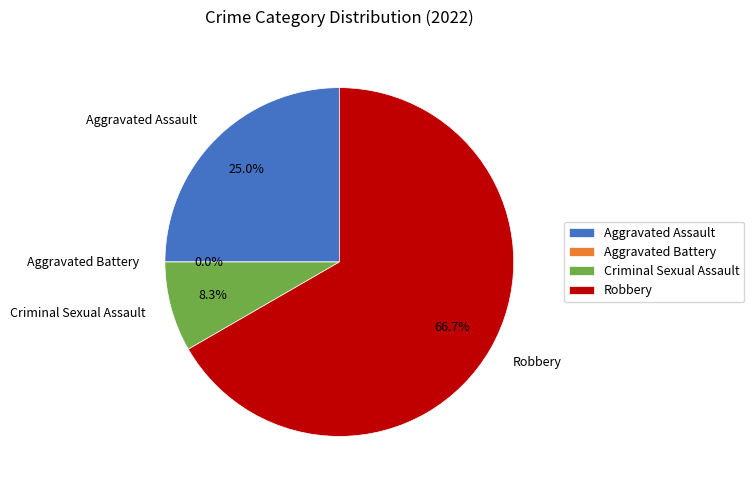

Count the number of slices in the pie.

4